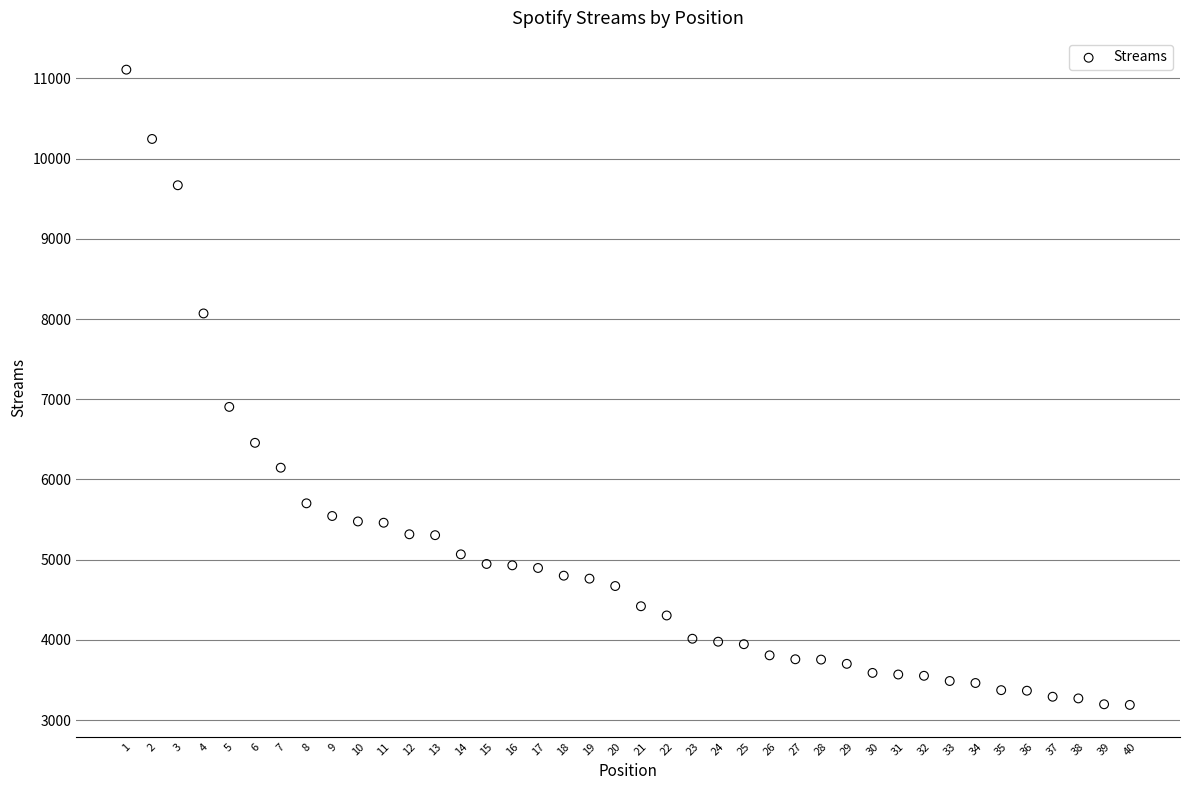

What is the range of Y values (max minus min)?

7919